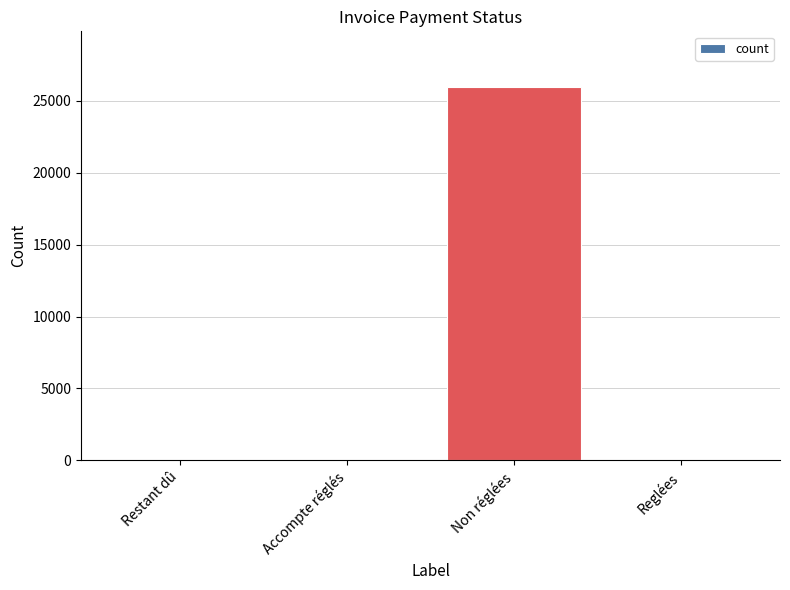

The value at Reglées is 17460.0. True or false?

False